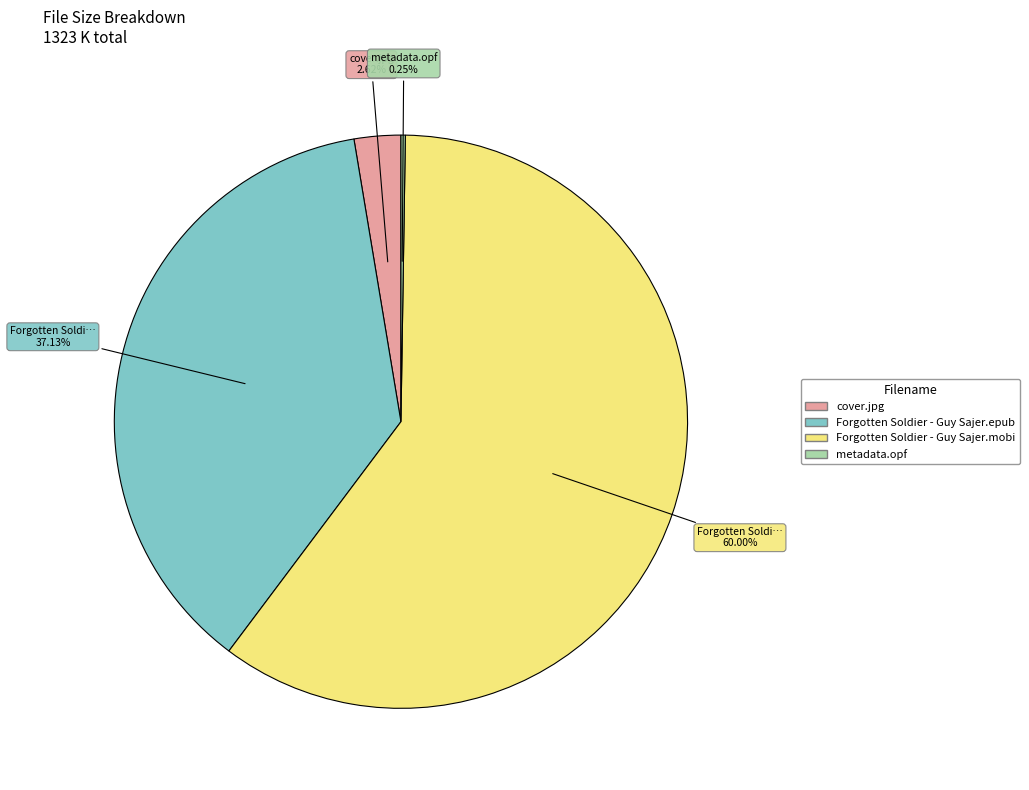

Does cover.jpg represent more than half of the total?

No